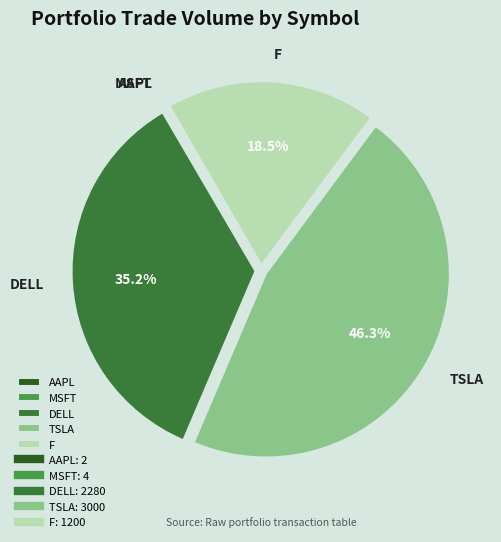

Between DELL and F, which is larger?

DELL